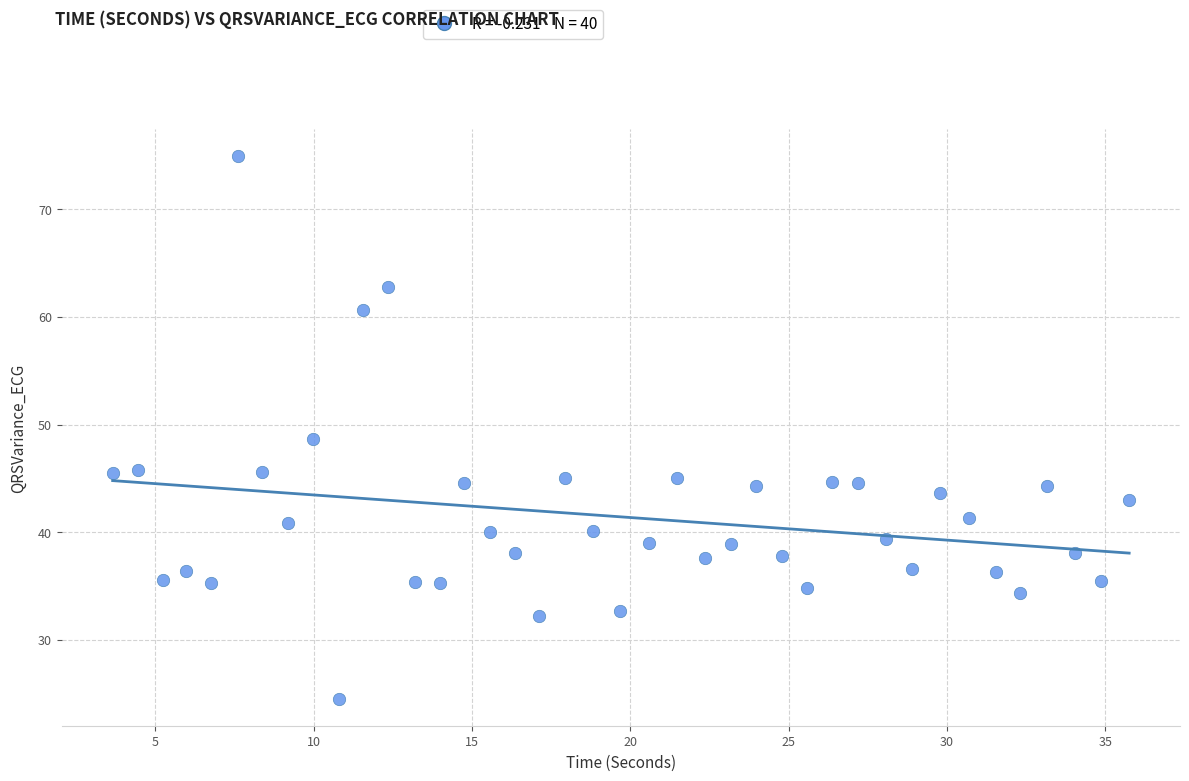

What is the range of X values (max minus min)?

32.1